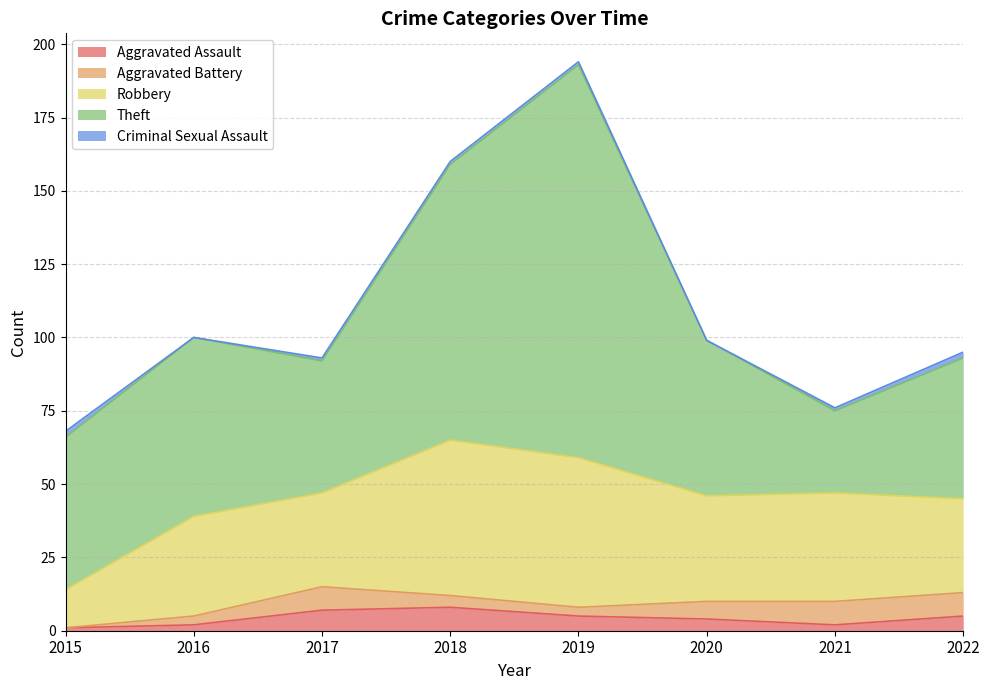

The value of Aggravated Battery at 2020 is 6. True or false?

True